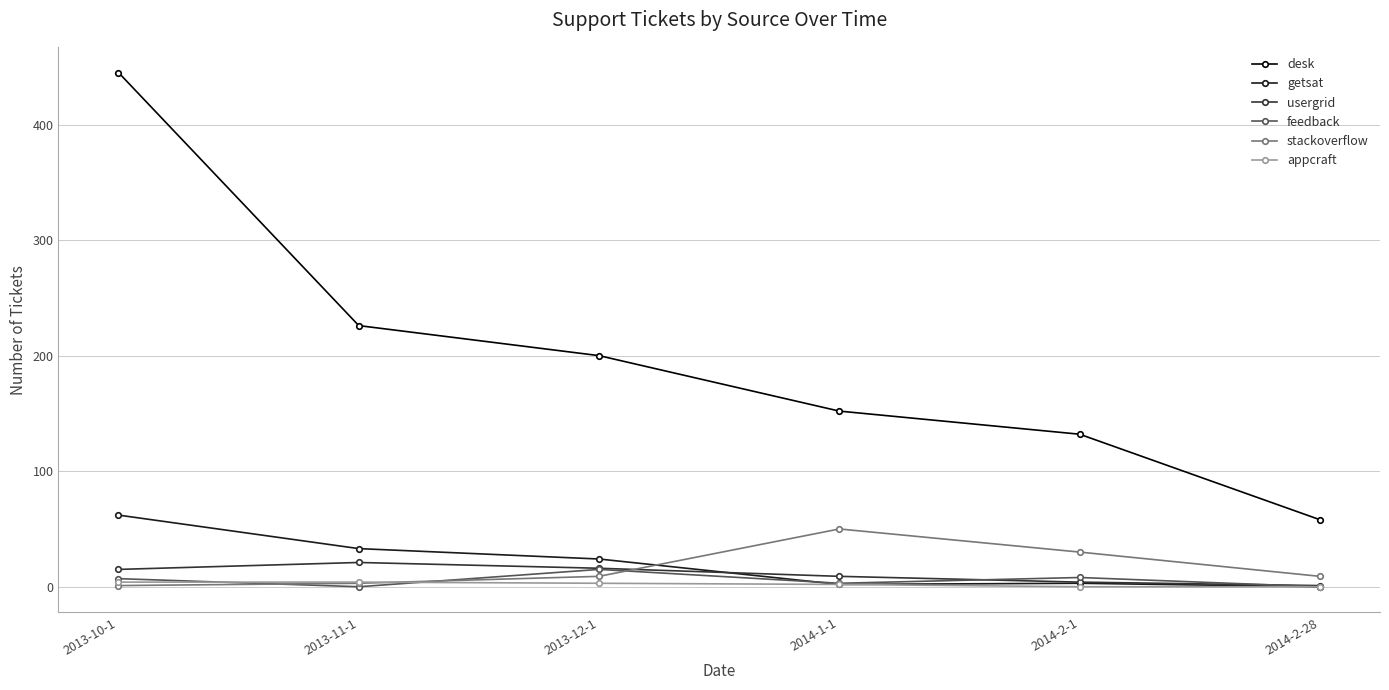

Read the desk value at 2013-12-1.

200